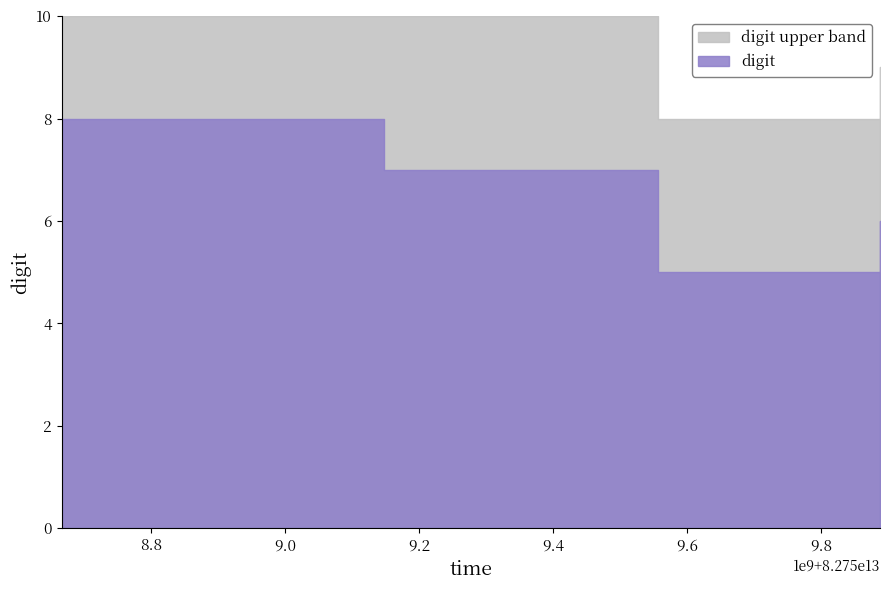

How many values are below 7?

2